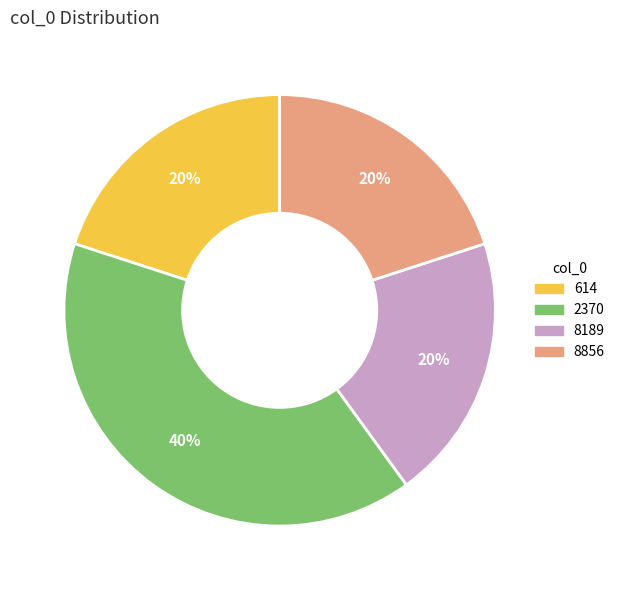

Is it true that 8189 is 20% of the pie?

True